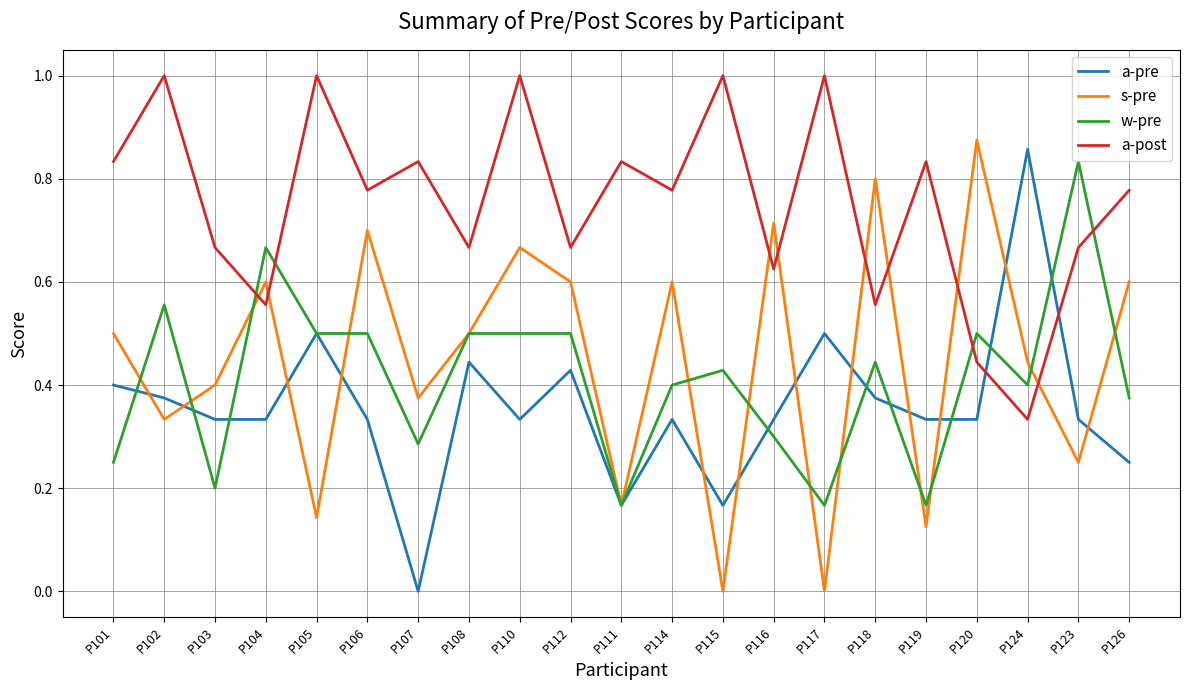

What position from the left is P114?

12